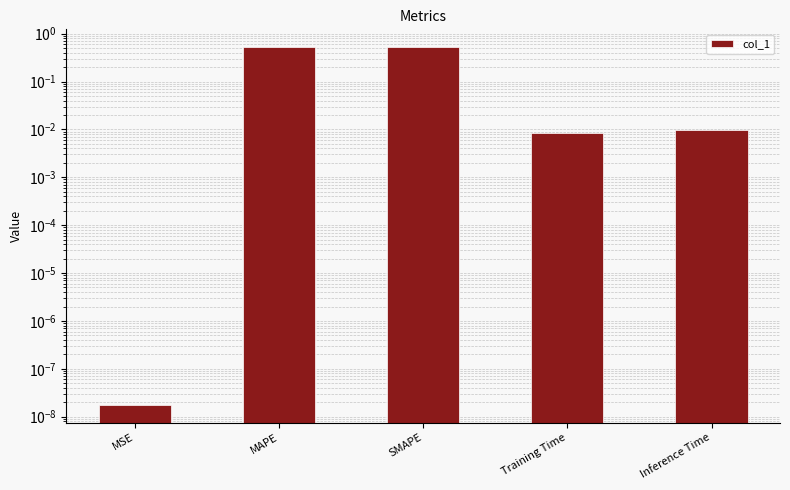

Does the chart contain any negative values?

No